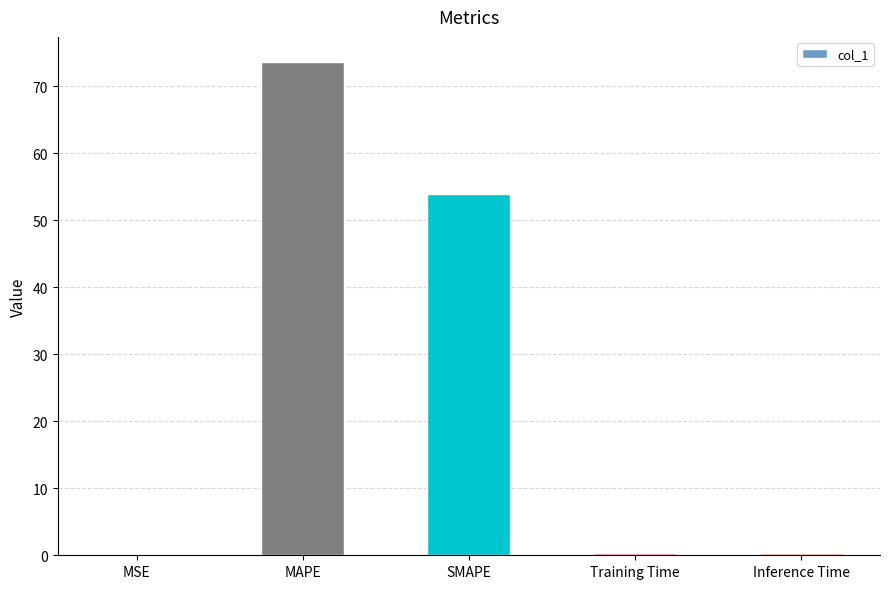

What is the difference between the values at SMAPE and Inference Time?

53.4